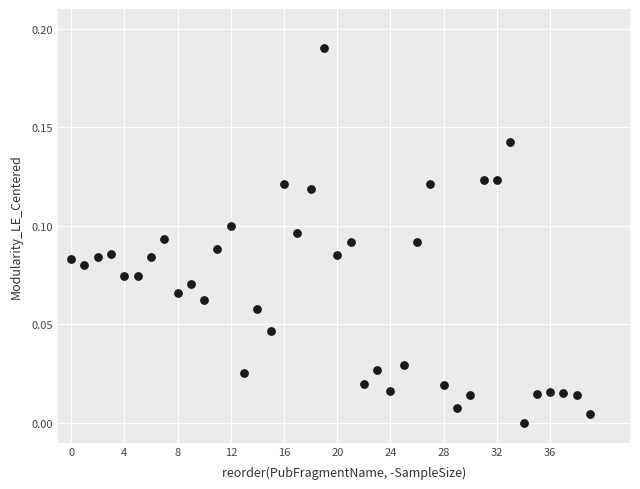

How many points are shown in the scatter plot?

40